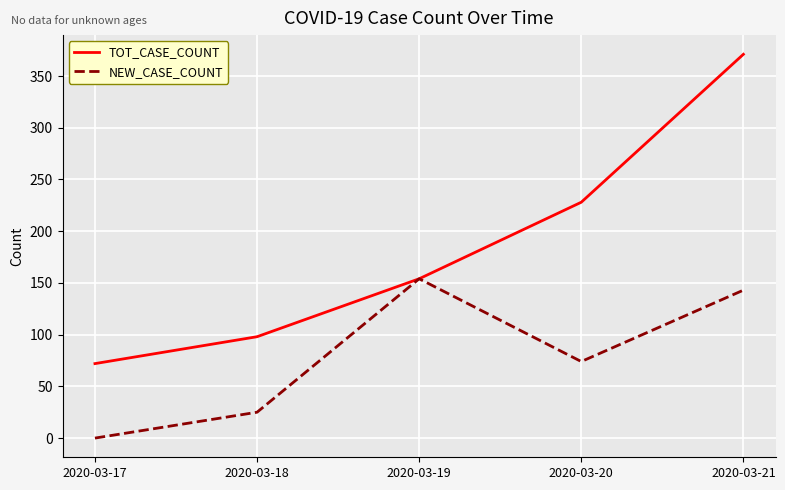

What is the sum of the NEW_CASE_COUNT values at 2020-03-21 and 2020-03-17?

143